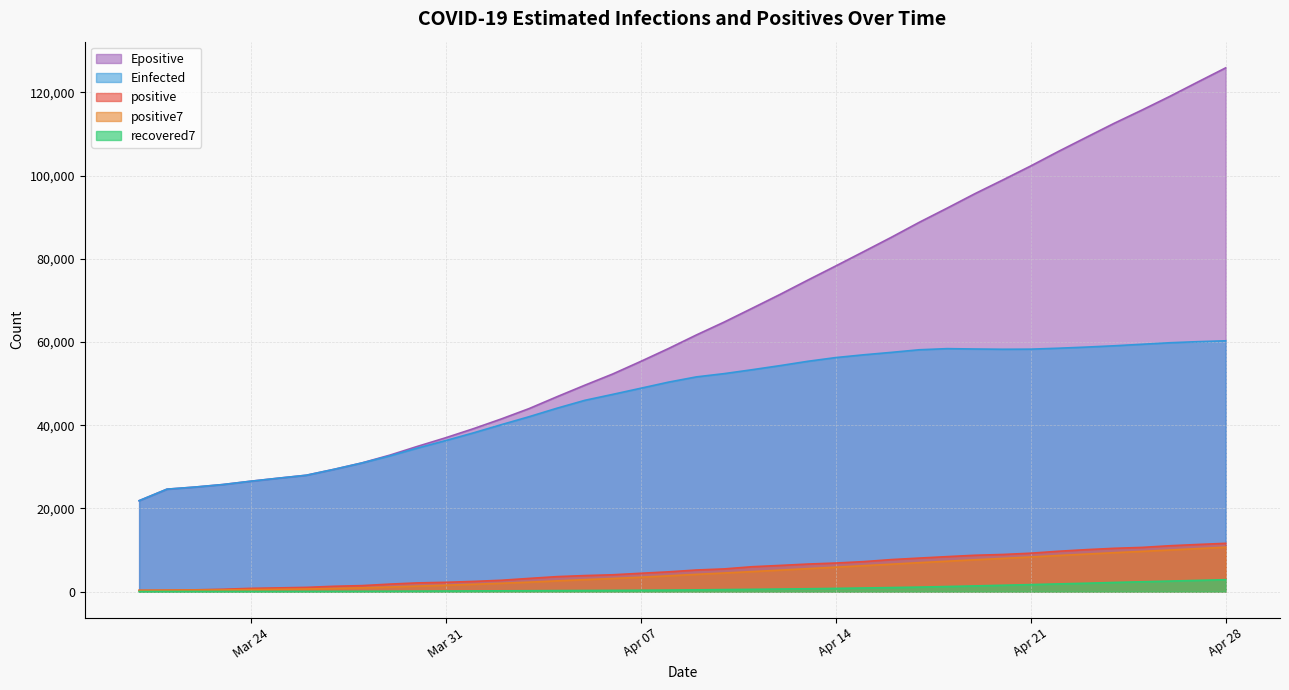

What is the average value of the positive series?

5301.8